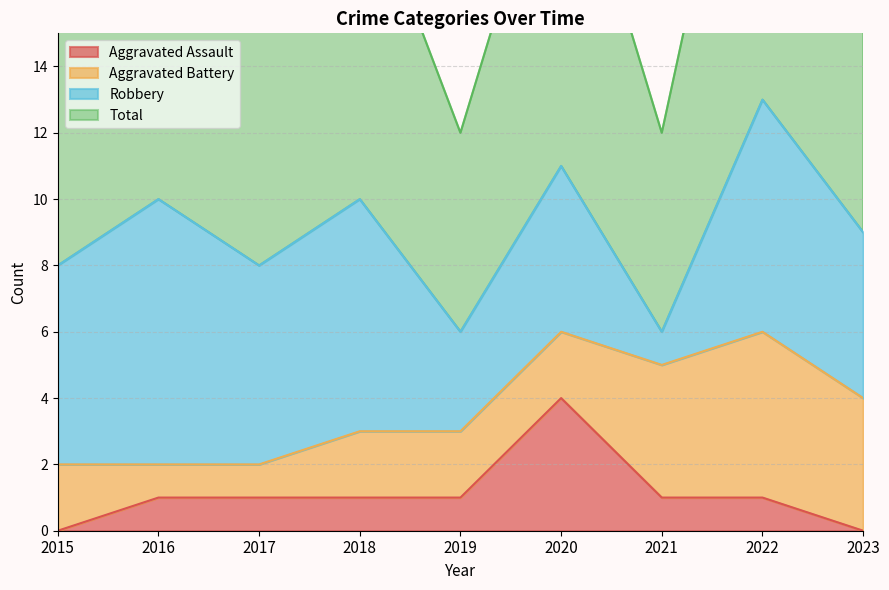

Which category has the highest value in the Aggravated Assault series?

2020